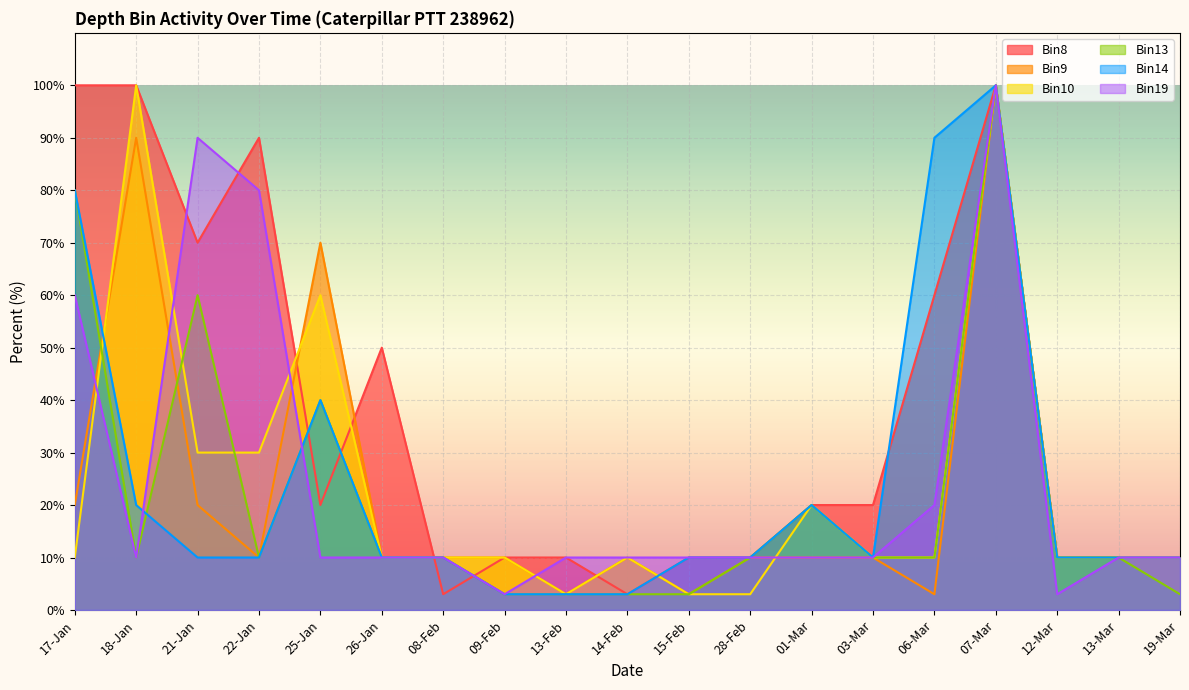

True or false: Bin8 has a value of 20 at 25-Jan.

True